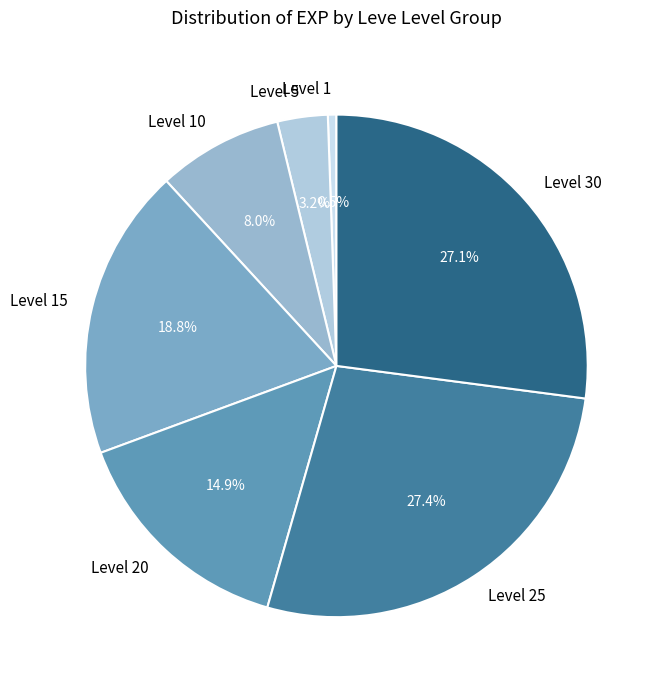

Between Level 1 and Level 25, which is larger?

Level 25